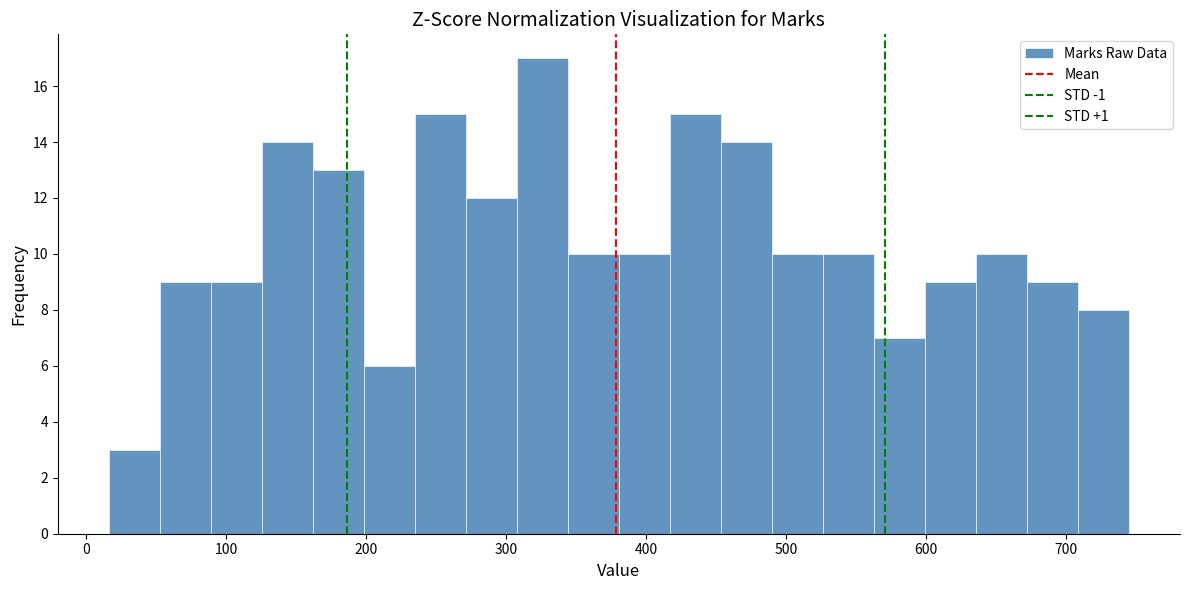

Around what value on the x-axis is the tallest bar? Give the approximate position of its centre, as read against the axis.

330